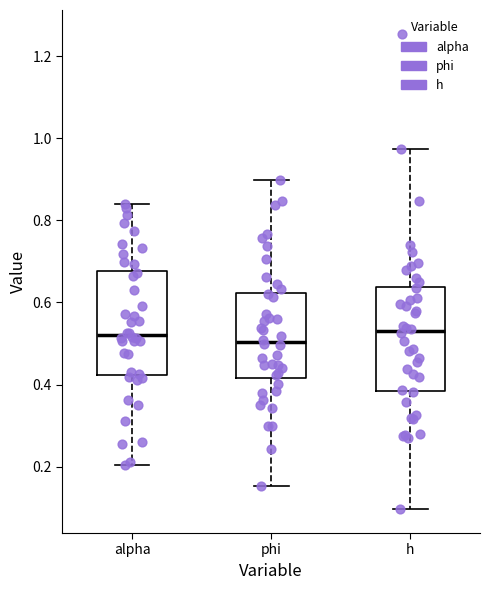

Where does the median line of the box for alpha sit on the y-axis? The values are not printed on the chart, so give them approximately, as read against the axis.

0.52